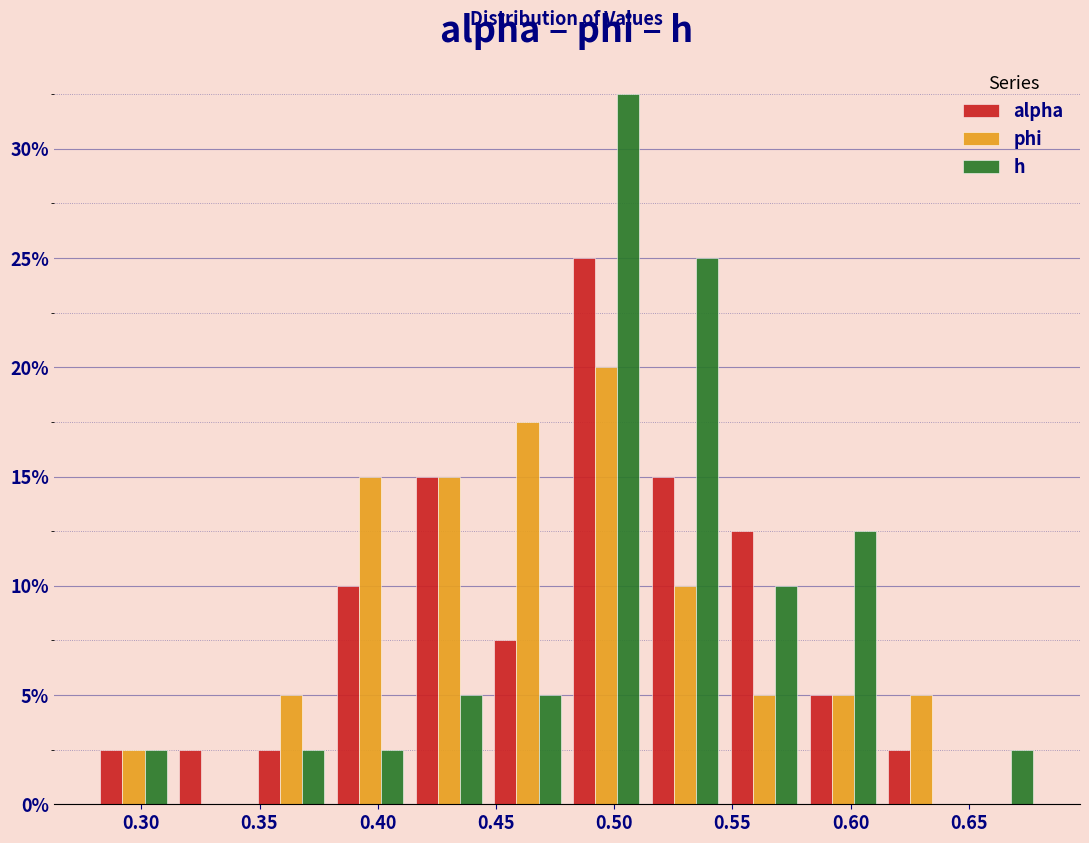

Reading left to right, transcribe this chart: for each range on the x-axis, give the height of each series' bar. Neither the bar edges nor the heights are printed on the chart, so give them approximately, as read against the axes.

0.280 to 0.315: alpha=2.5	phi=2.5	h=2.5
0.315 to 0.345: alpha=2.5	phi=0	h=0
0.345 to 0.380: alpha=2.5	phi=5.0	h=2.5
0.380 to 0.415: alpha=10.0	phi=15.0	h=2.5
0.415 to 0.445: alpha=15.0	phi=15.0	h=5.0
0.445 to 0.480: alpha=7.5	phi=17.5	h=5.0
0.480 to 0.515: alpha=25.0	phi=20.0	h=32.5
0.515 to 0.545: alpha=15.0	phi=10.0	h=25.0
0.545 to 0.580: alpha=12.5	phi=5.0	h=10.0
0.580 to 0.615: alpha=5.0	phi=5.0	h=12.5
0.615 to 0.645: alpha=2.5	phi=5.0	h=0
0.645 to 0.680: alpha=0	phi=0	h=2.5